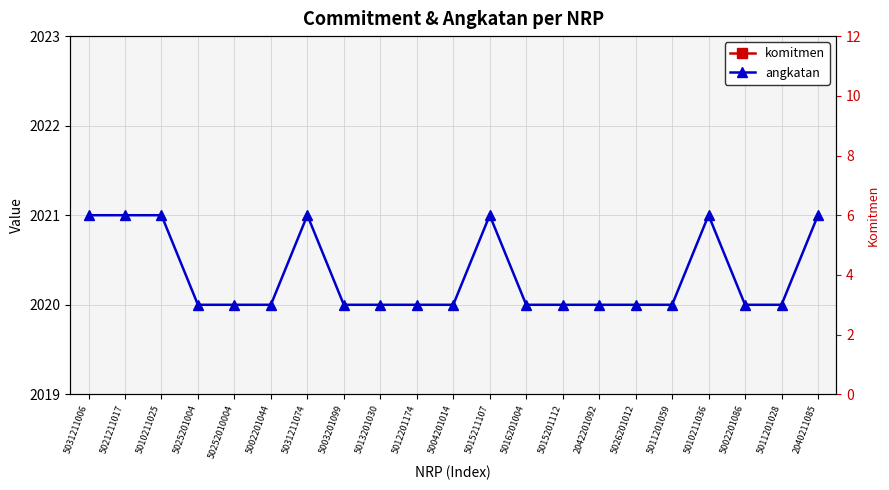

What is the difference between the second highest and second lowest values in the angkatan series?

1